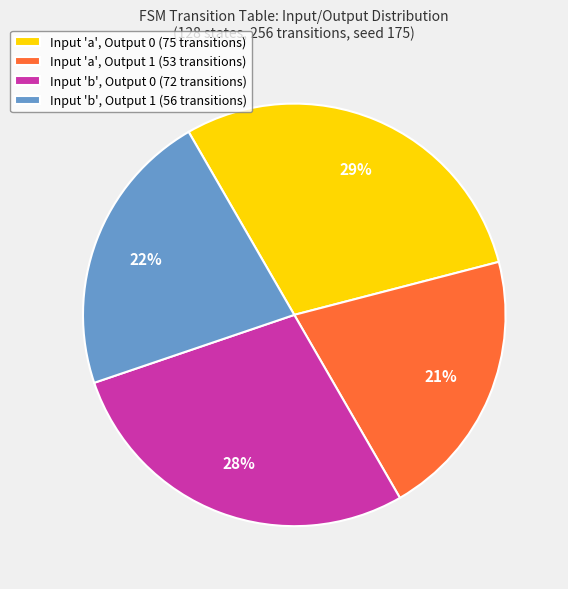

True or false: Input 'a', Output 1 (53 transitions) accounts for 21% of the total.

True